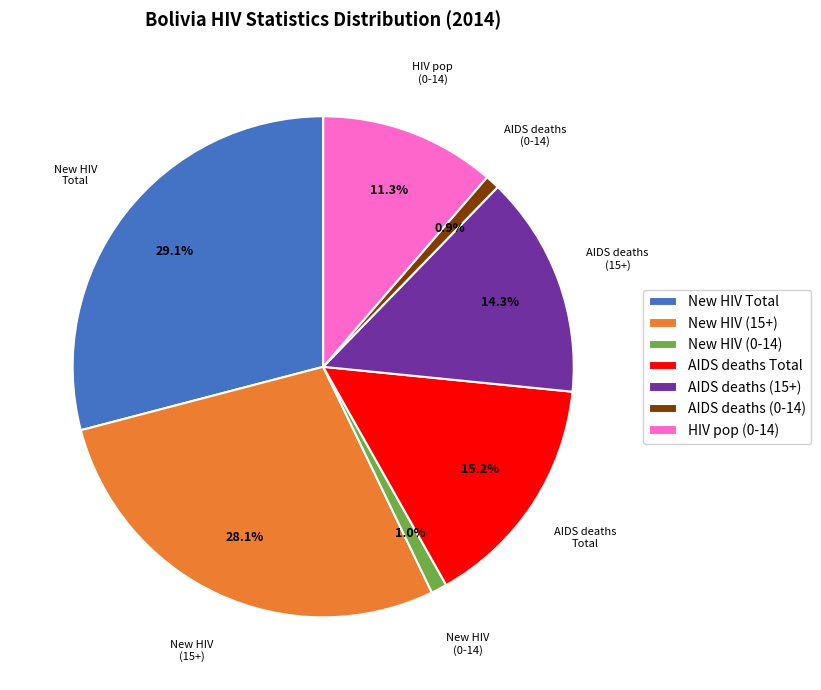

Does New HIV Total account for over 50% of the chart?

No